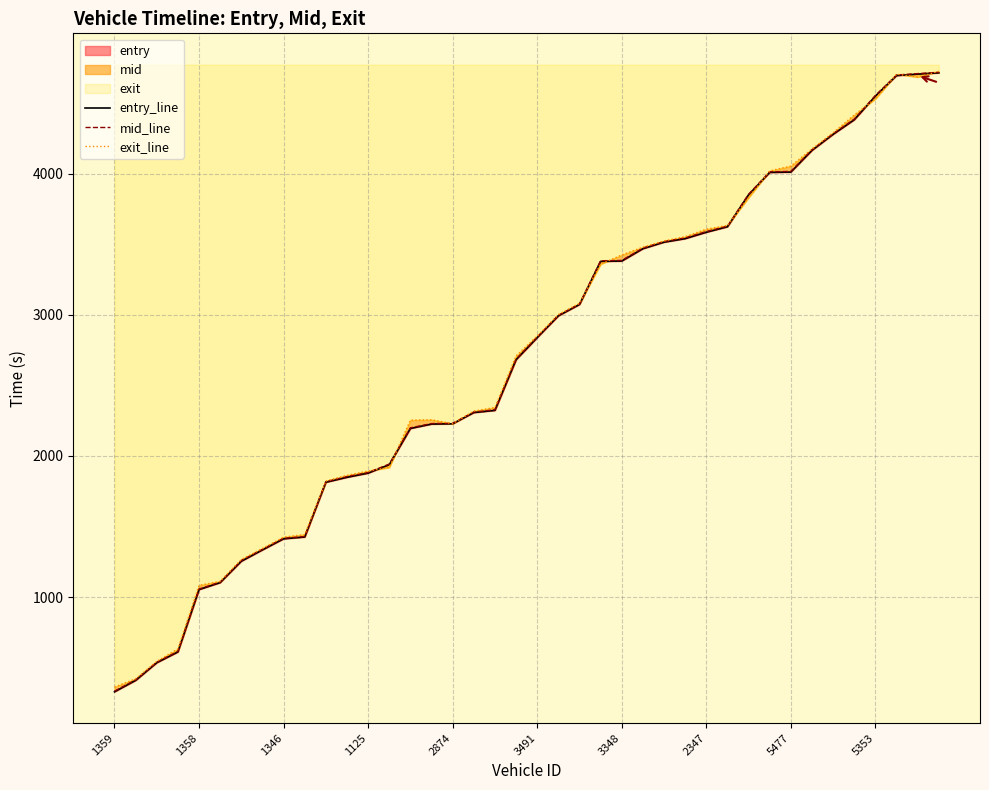

What is the label of the 33rd point from the right?

2347